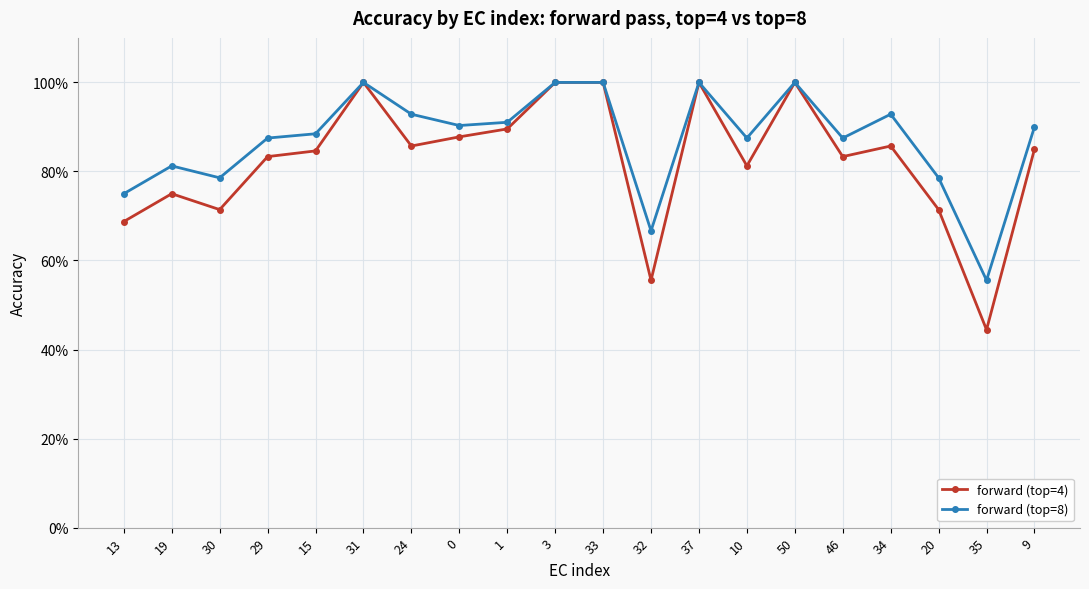

What position from the left is 3?

10